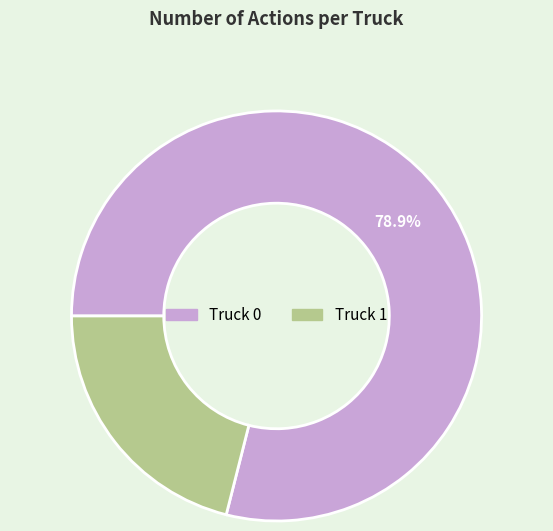

The Truck 0 slice represents 73% of the pie. True or false?

False